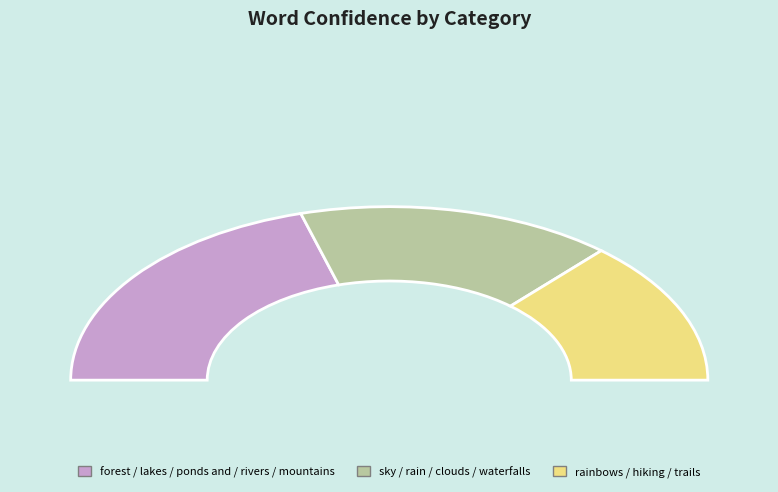

What is the change in value from mountains to trails?

+0.1